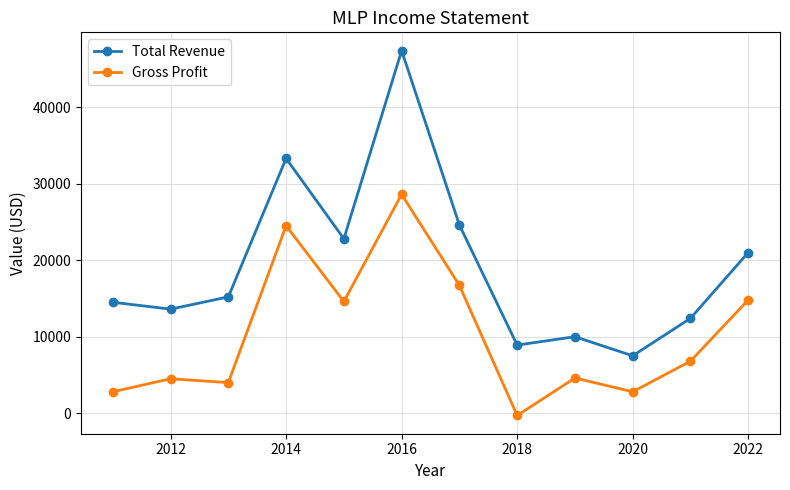

How many categories are shown in the chart?

12